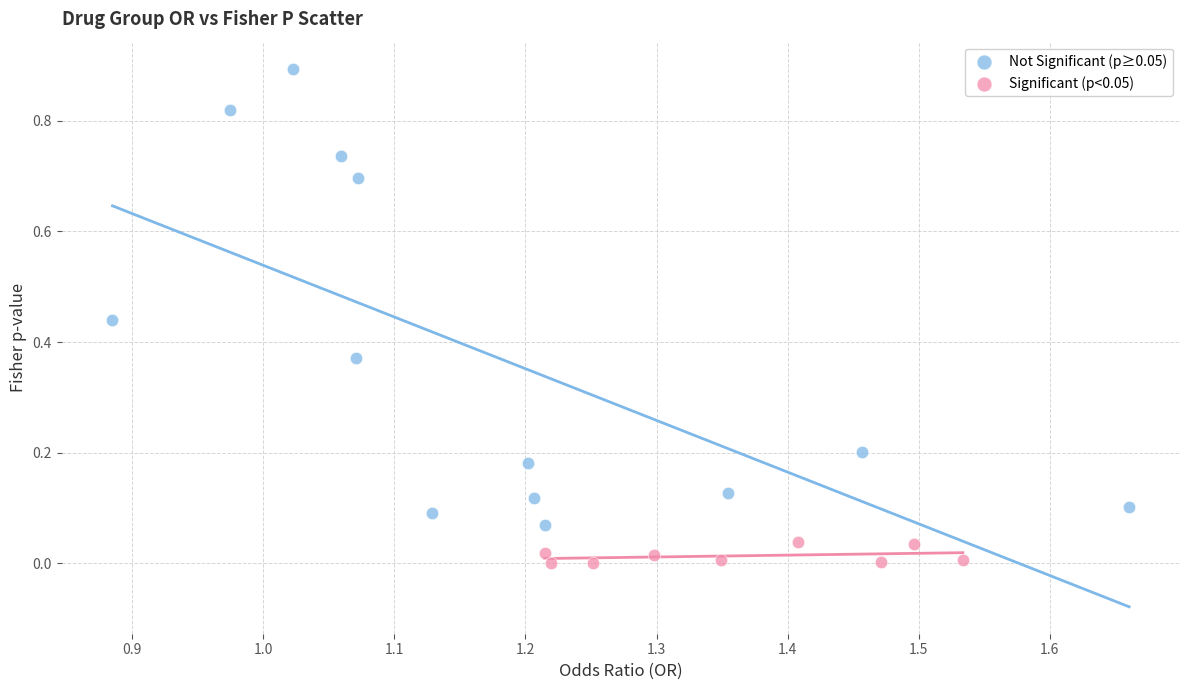

Which series contains the highest Y value?

Not Significant (p≥0.05)